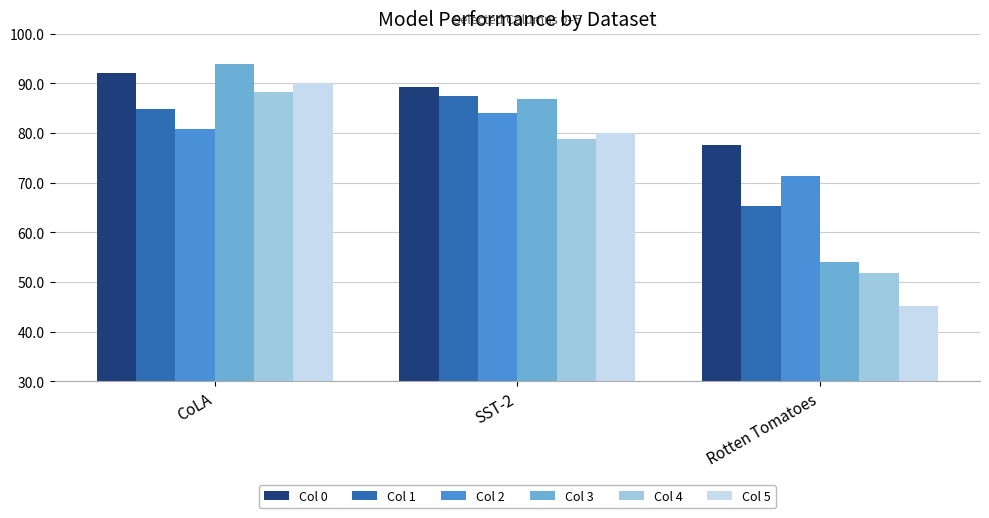

What is the label of the 2nd bar from the left?

SST-2